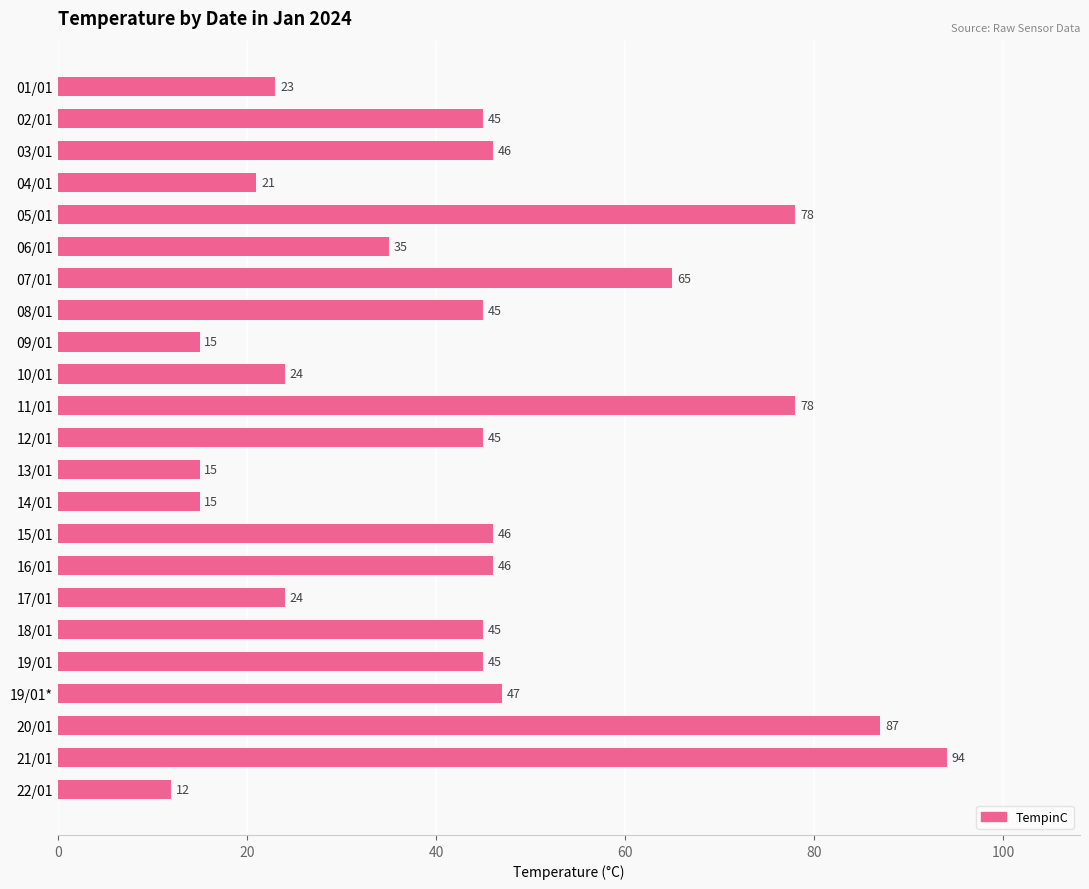

How many bars are there in total?

23